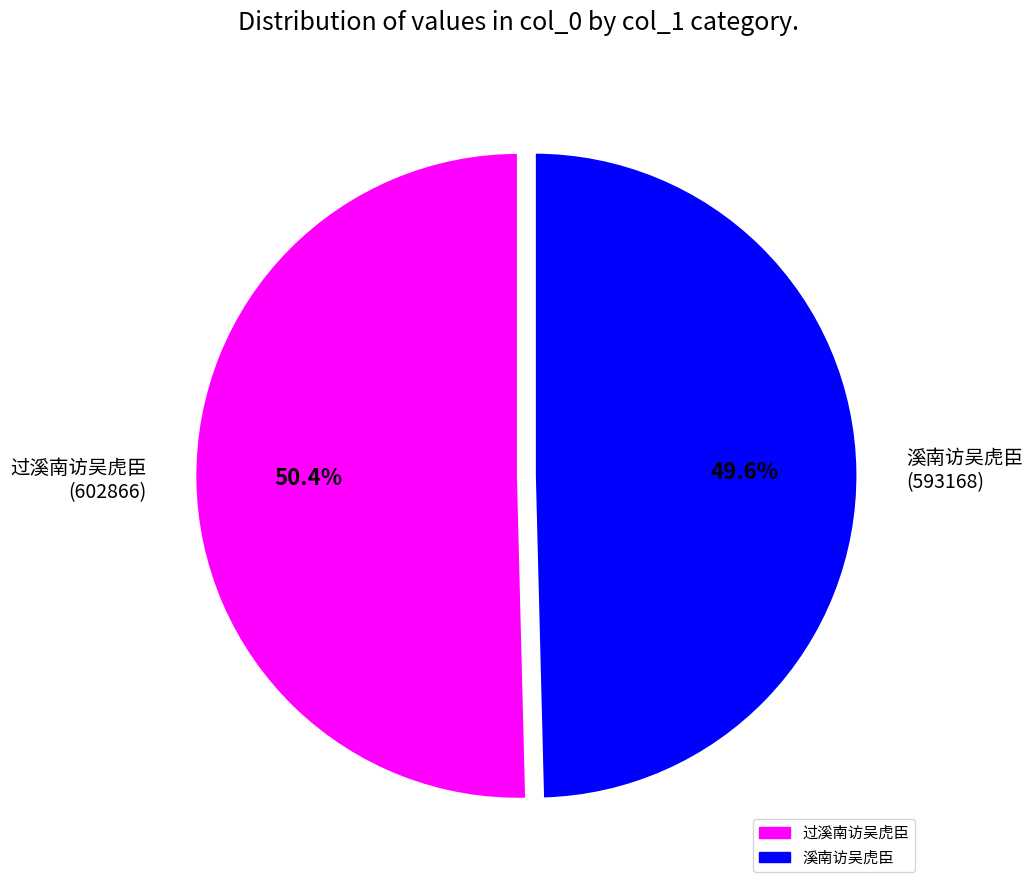

Does 溪南访吴虎臣 account for over 50% of the chart?

No